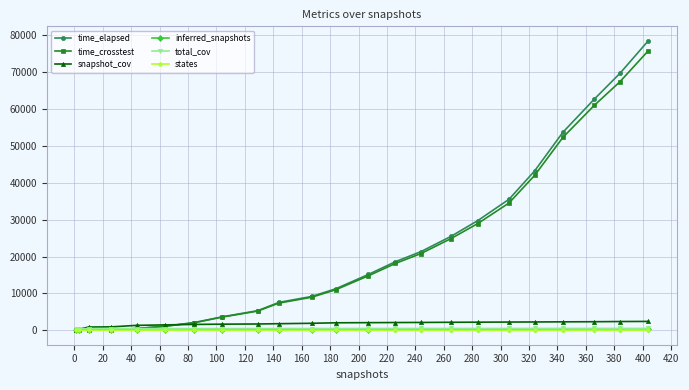

How many data points in inferred_snapshots are less than 164?

11